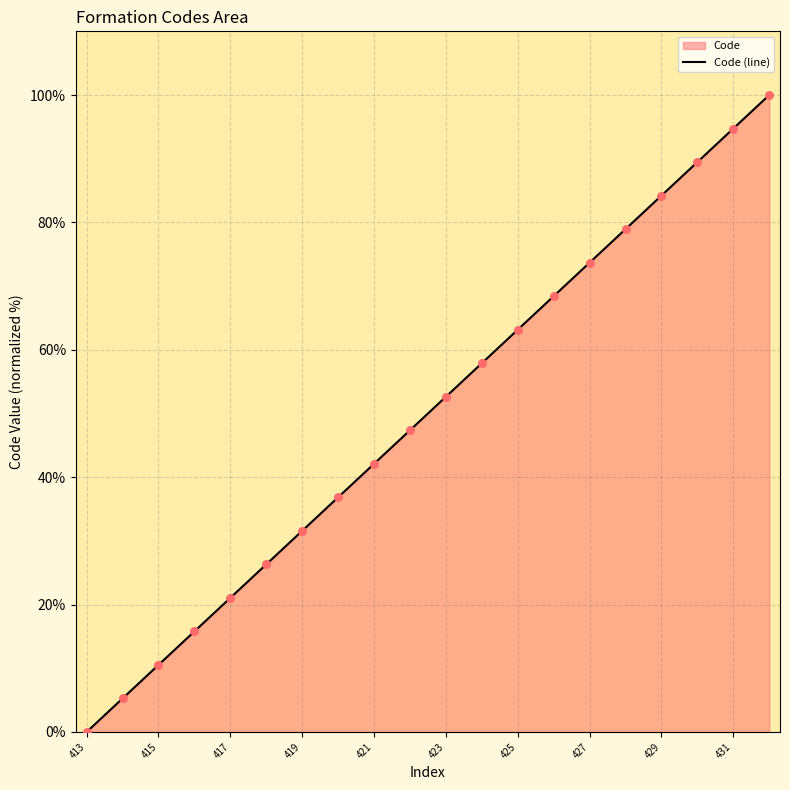

Is it true that the value at 427 is 21.7?

False